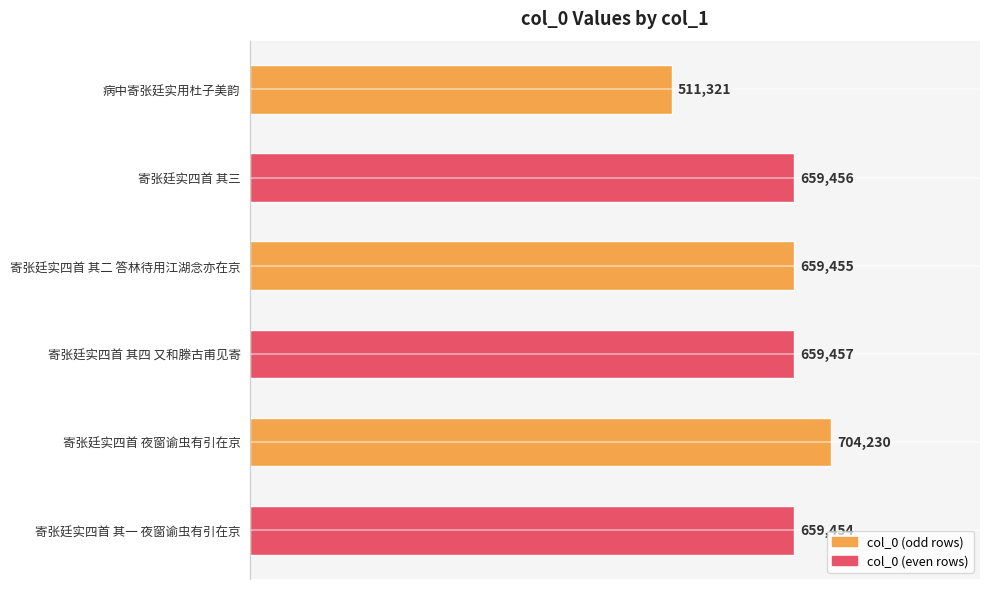

True or false: the data shows 704230 at 寄张廷实四首 夜窗谕虫有引在京.

True